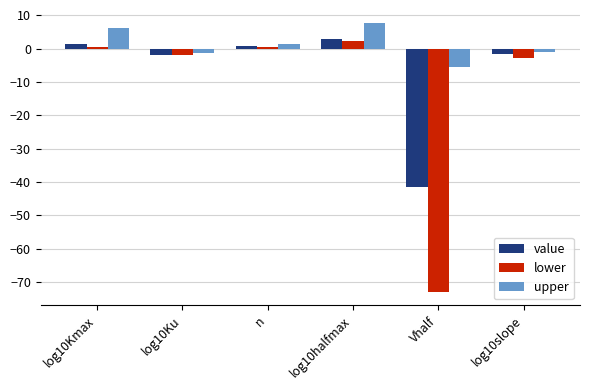

What is the value of the upper bar at the 5th from the left?

-5.5